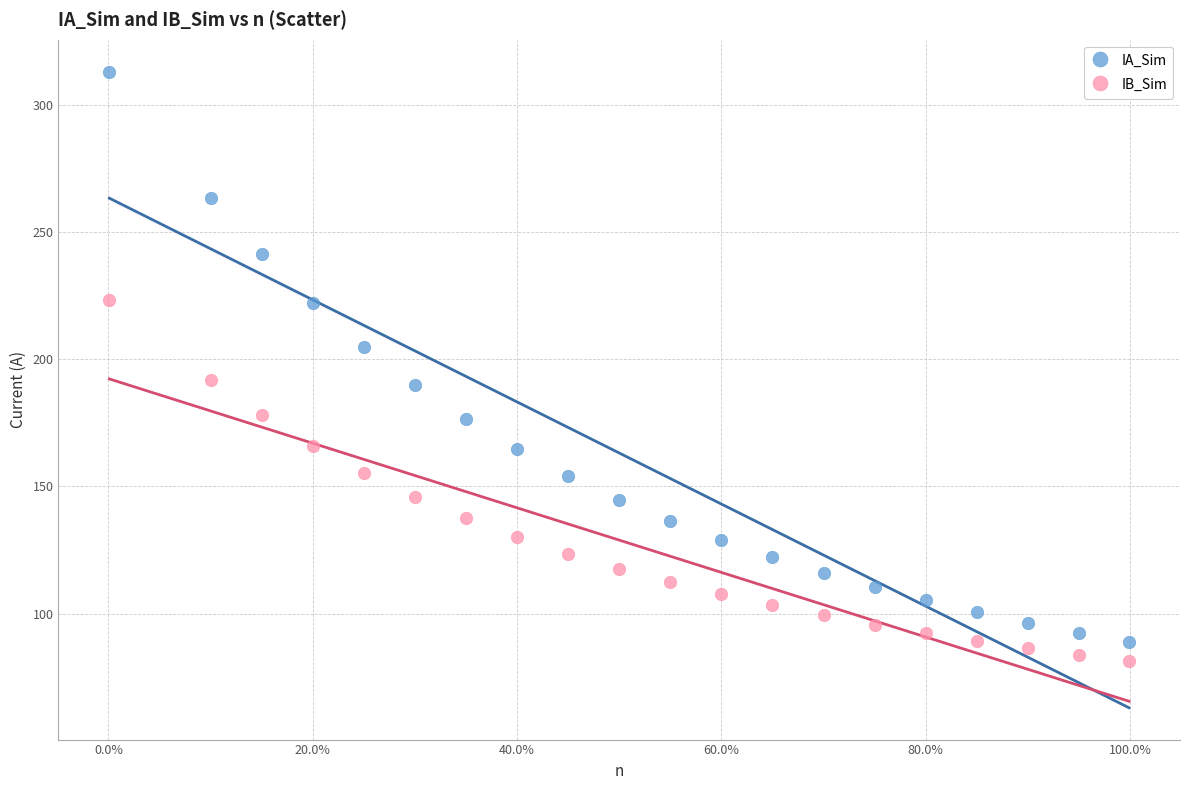

What are all the series names shown in the legend?

IA_Sim, IB_Sim